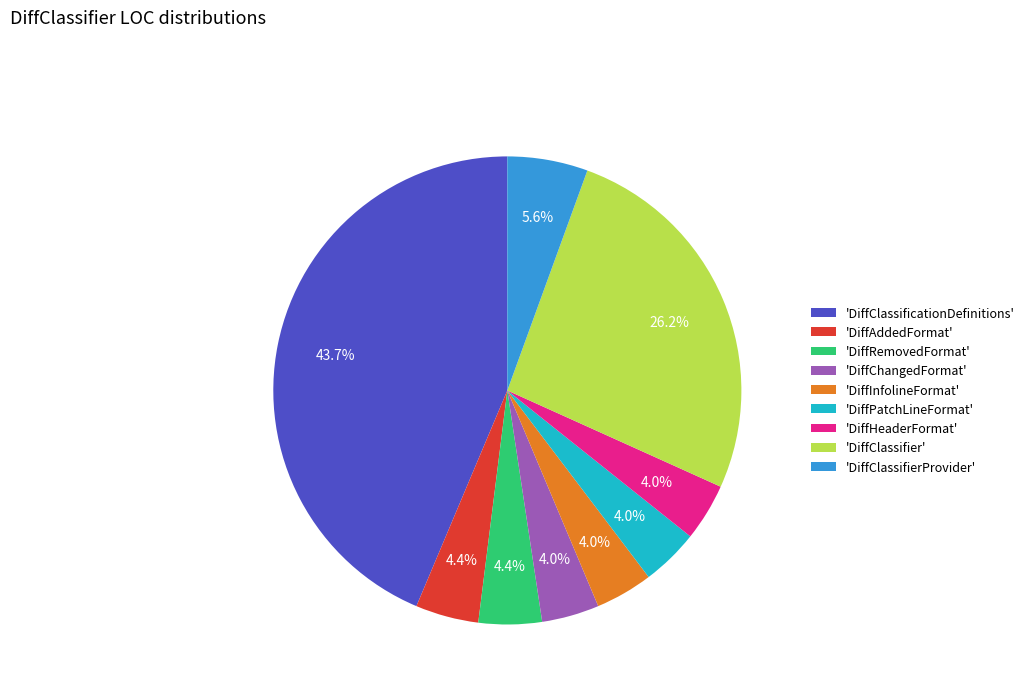

What portion of the pie excludes 'DiffPatchLineFormat'?

96.0%